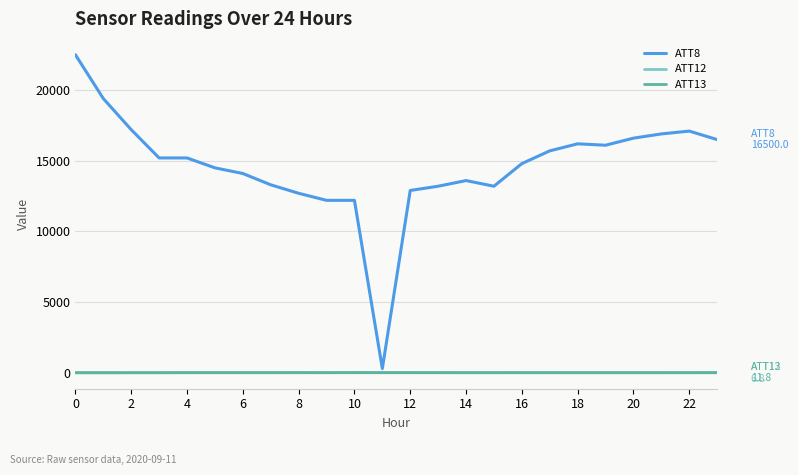

True or false: ATT12 and ATT8 cross at least once.

False